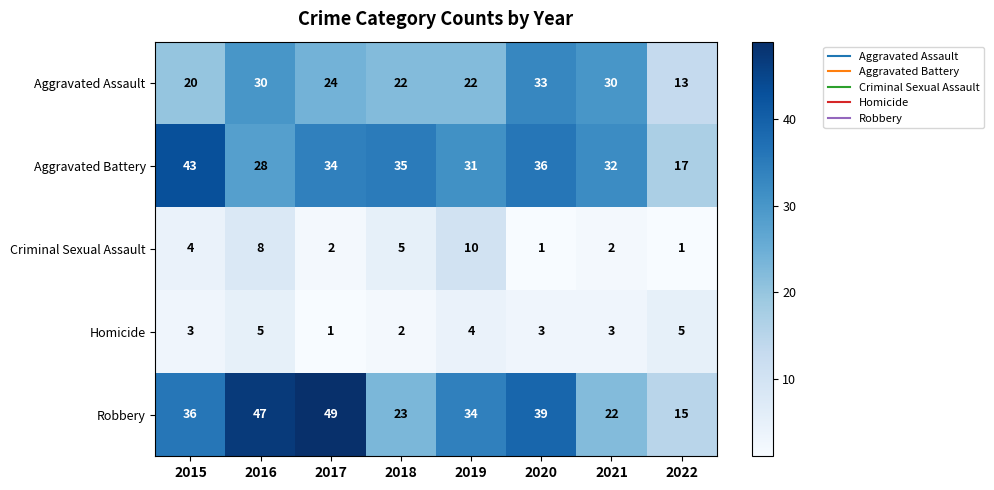

Read the Aggravated Battery value at 2017, to the nearest 5.

35